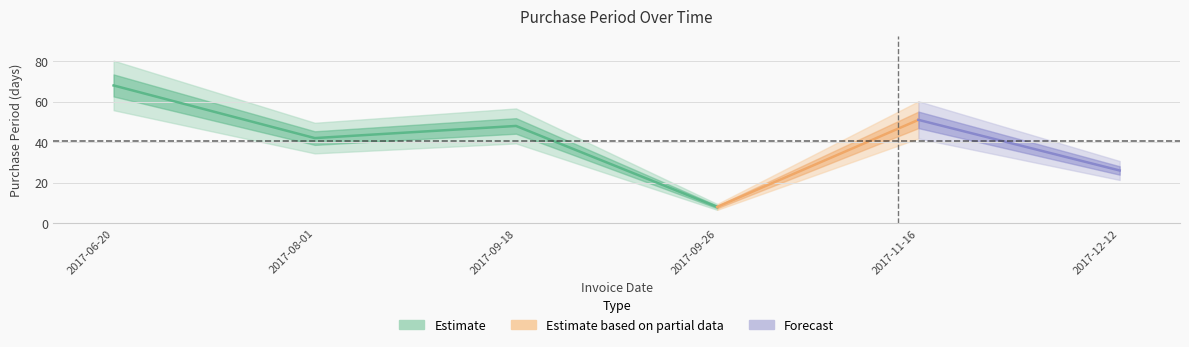

What is the average value?

40